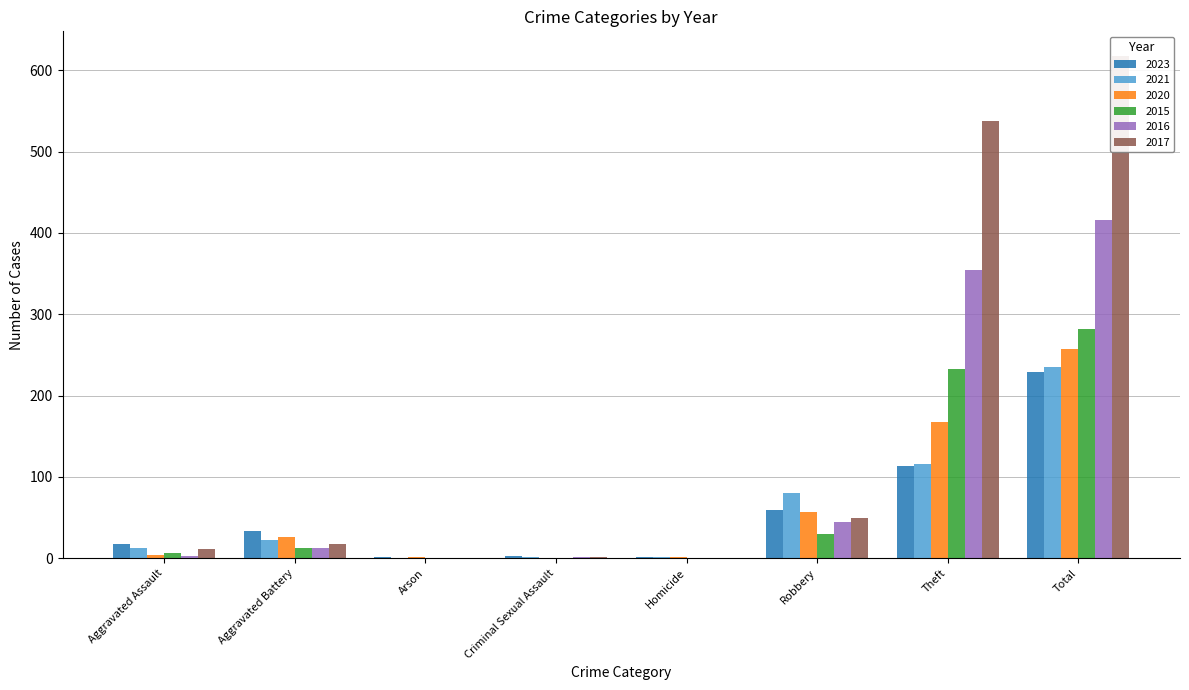

Is the value of 2015 at Homicide greater than the value of 2021 at Aggravated Battery?

No